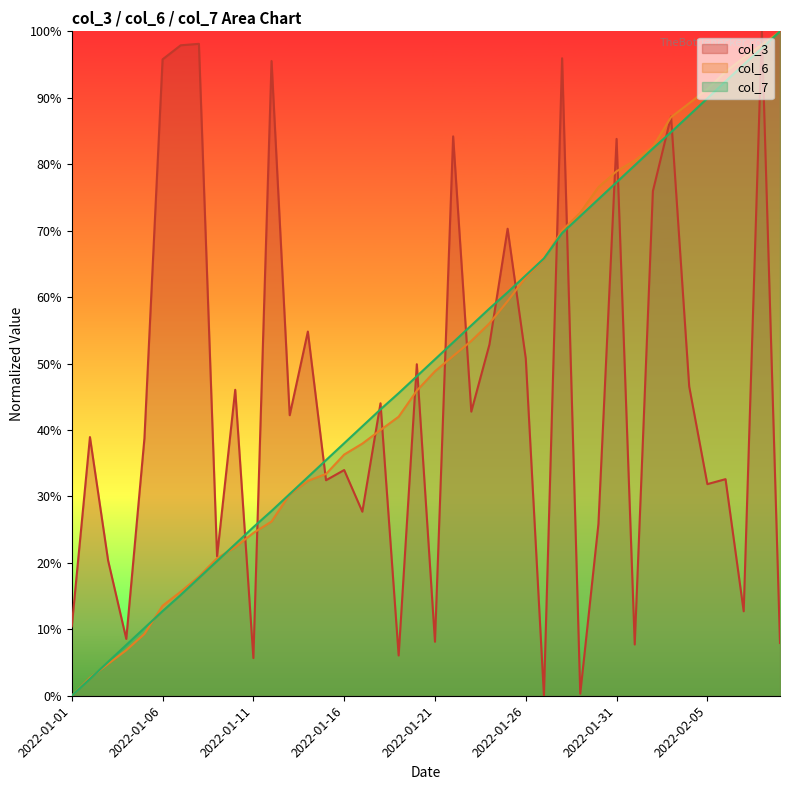

What is the sum of all col_7 values?

1992.1